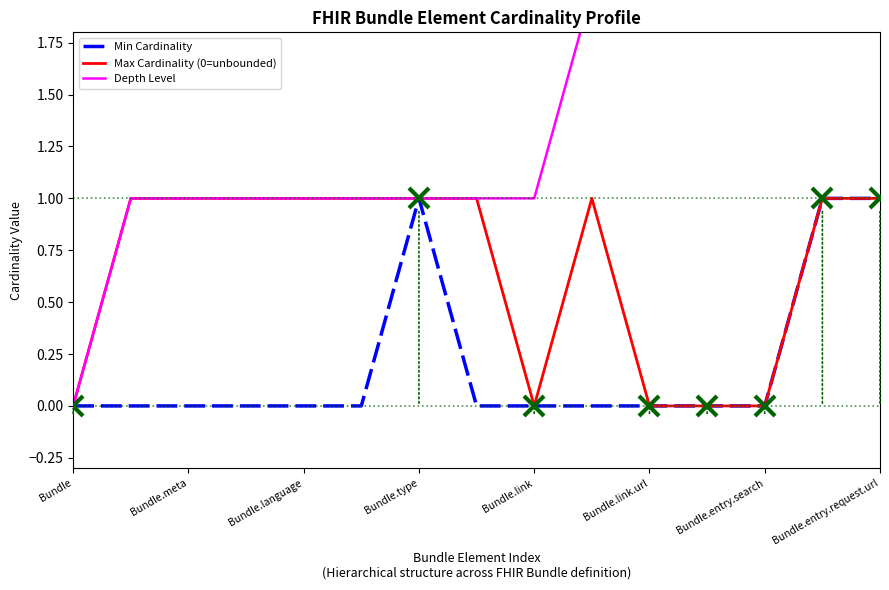

Is the value of Max Cardinality (0=unbounded) at Bundle.meta greater than the value of Min Cardinality at Bundle.link.url?

Yes